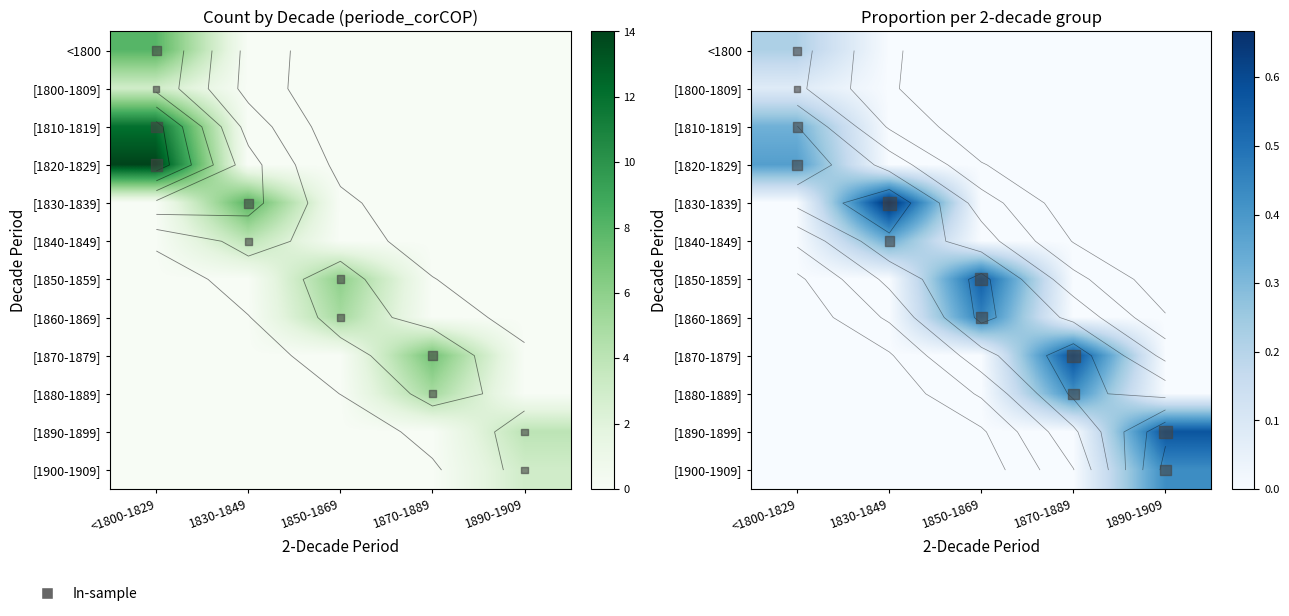

How many values in <1800 are above zero?

1